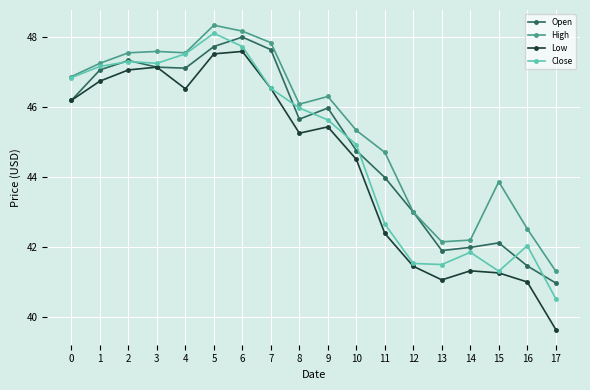

What is the value of the Open point at the 10th from the left?

46.0